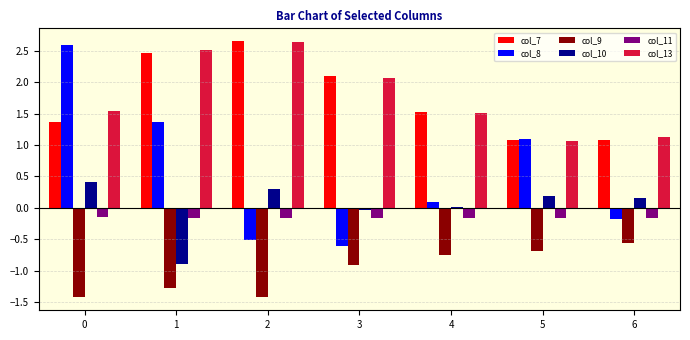

What is the spread (max minus min) of values at 0?

4.0